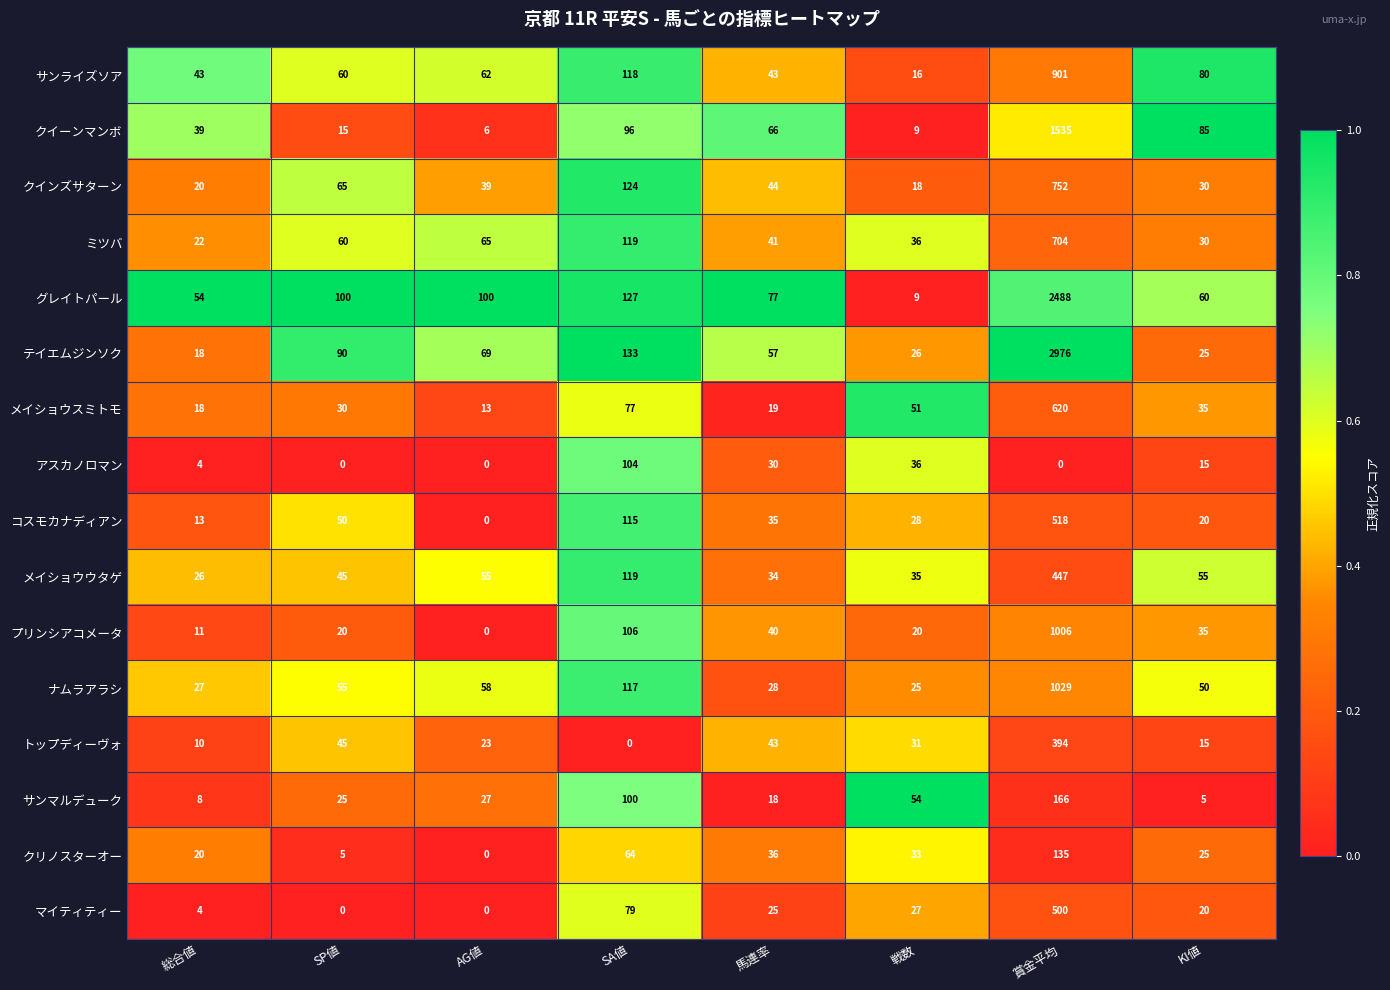

What is the difference between the maximum and second lowest values in the メイショウスミトモ series?

602